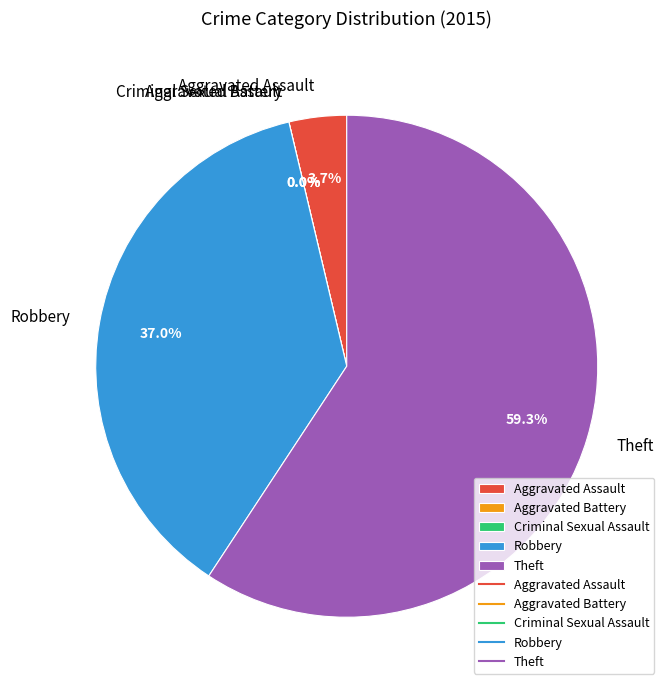

To the nearest percent, what is the difference between the Robbery and Aggravated Assault slice percentages?

33%